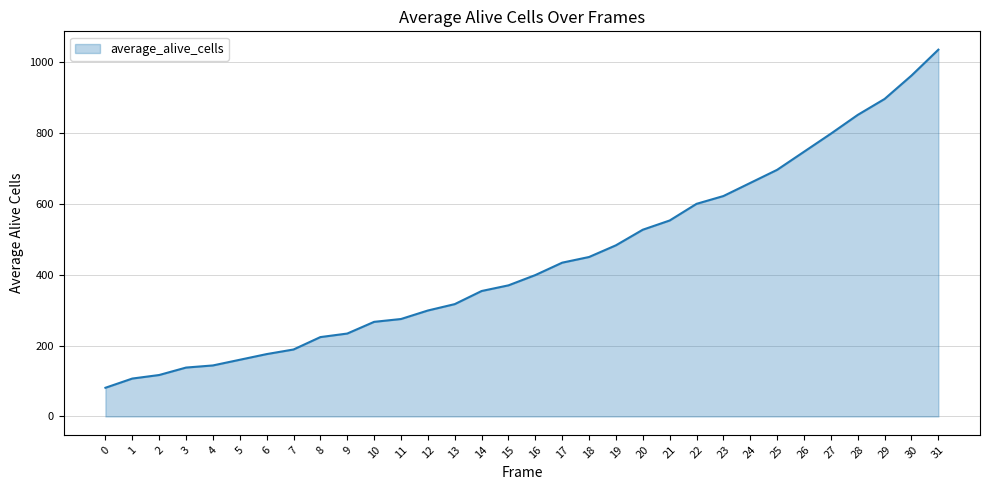

Is it true that the value at 17 is 434?

True